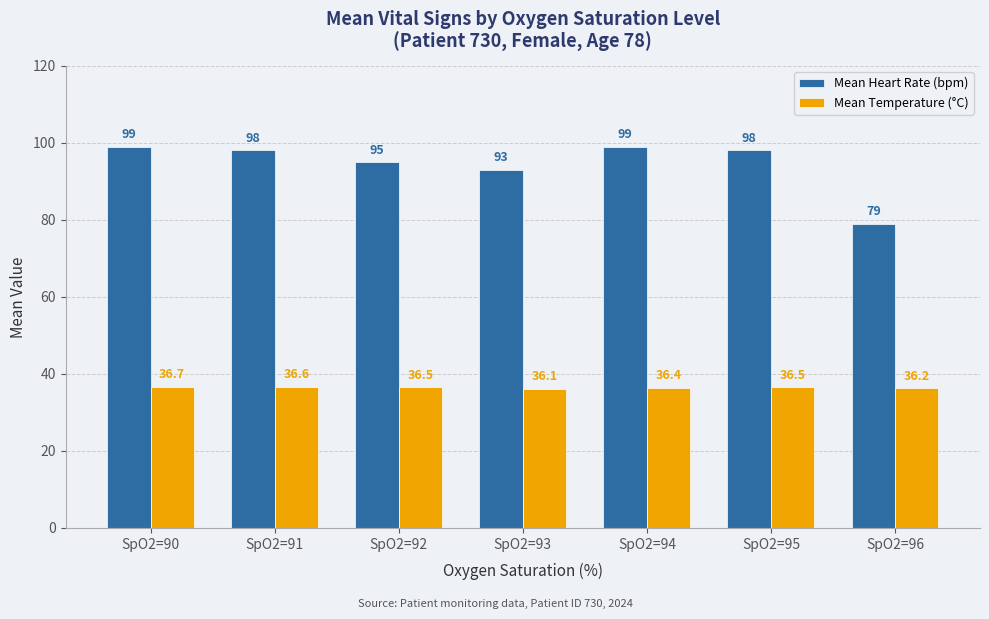

Reading right to left, what are all the values shown in this chart?

Mean Heart Rate (bpm): SpO2=96=79.0	SpO2=95=98.0	SpO2=94=99.0	SpO2=93=93.0	SpO2=92=95.0	SpO2=91=98.0	SpO2=90=99.0
Mean Temperature (°C): SpO2=96=36.2	SpO2=95=36.5	SpO2=94=36.4	SpO2=93=36.1	SpO2=92=36.5	SpO2=91=36.6	SpO2=90=36.7